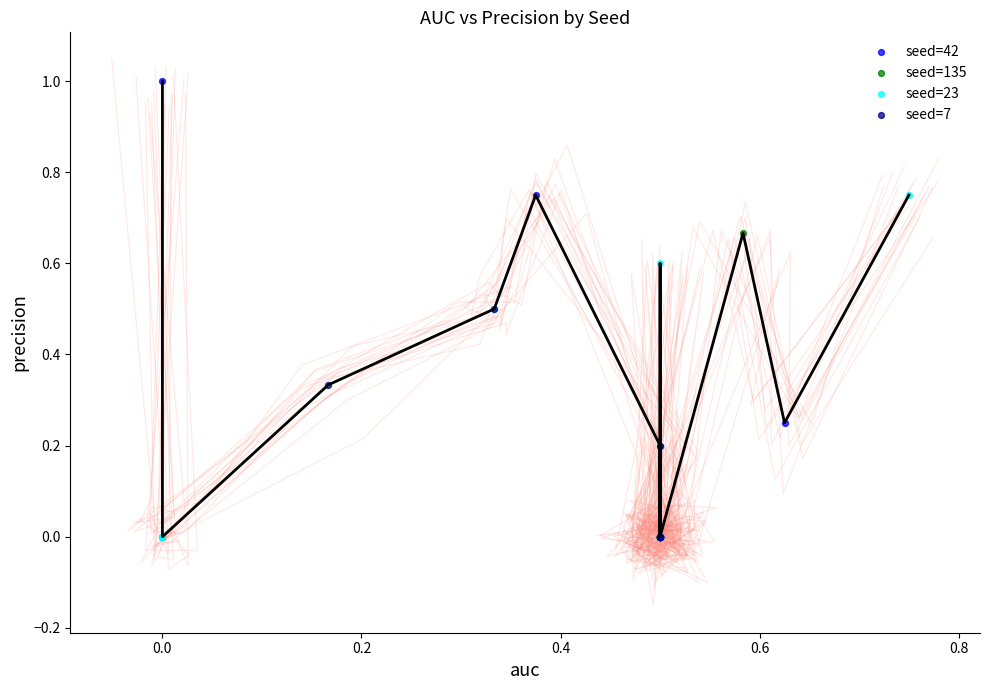

Which series contains the highest Y value?

seed=42